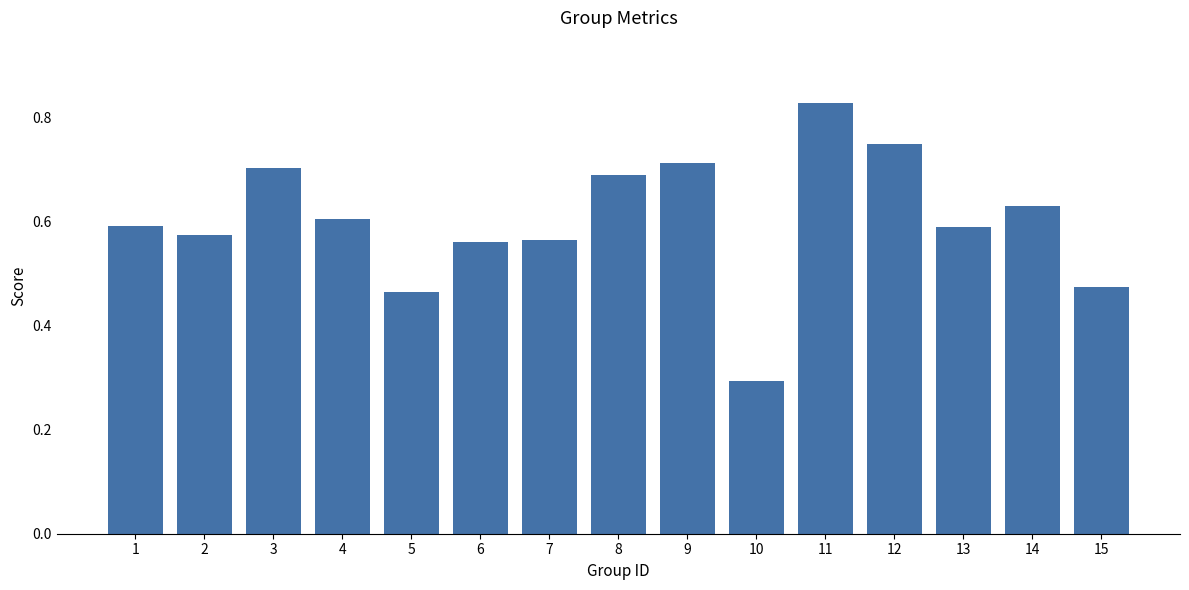

Where is the data nearest to the value 0?

10